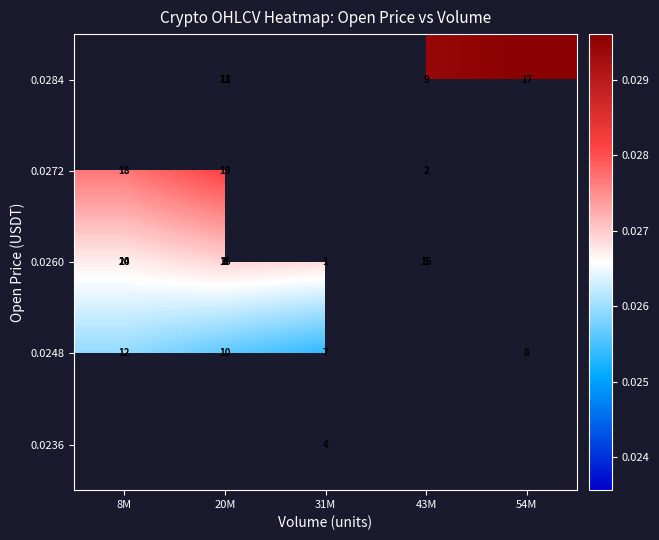

At which category does the chart reach its minimum across all series?

31M